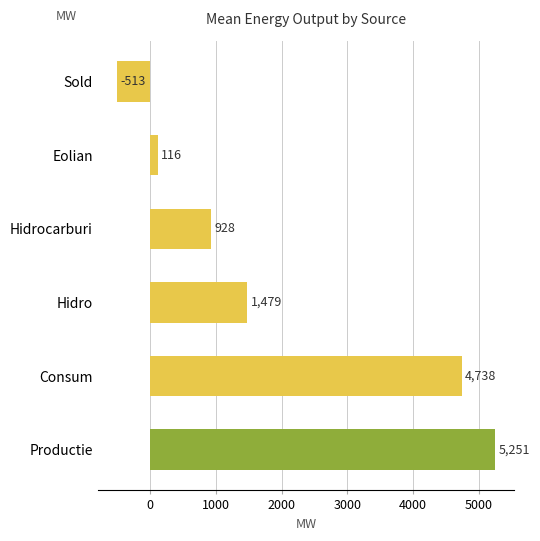

Between Hidrocarburi and Eolian, which is larger?

Hidrocarburi